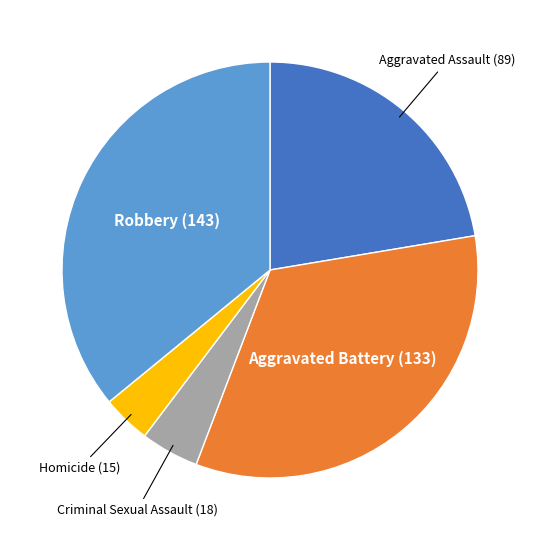

Is it true that Aggravated Battery is 33% of the pie?

True